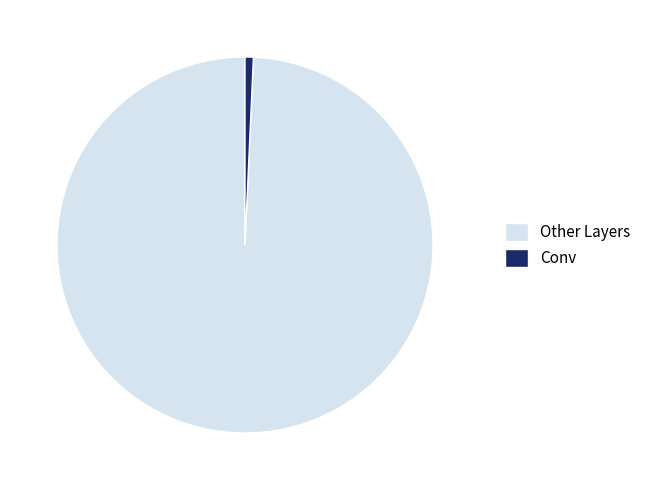

Between Conv and Other Layers, which is larger?

Other Layers